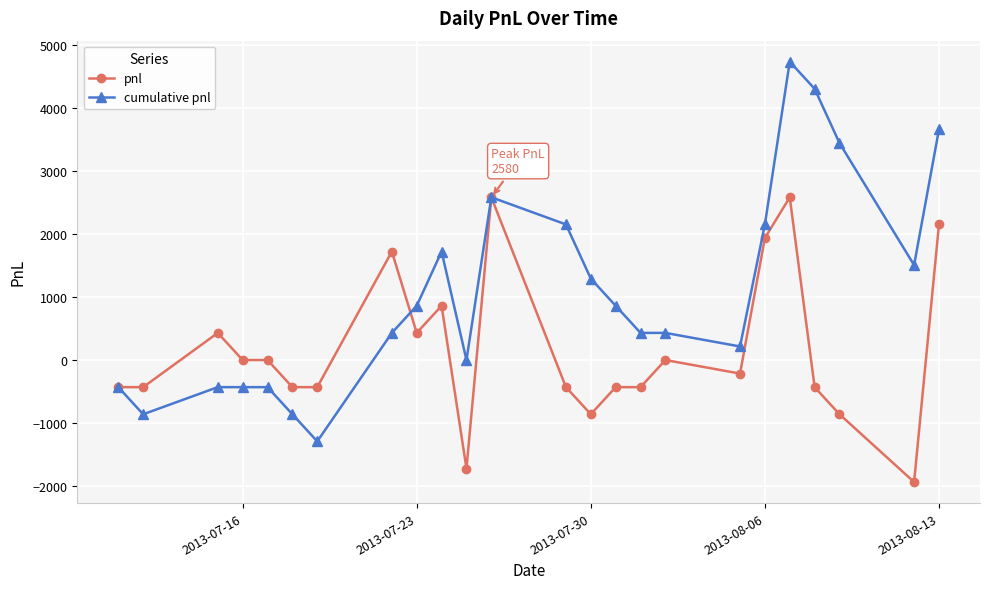

What is the greatest value displayed?

4730